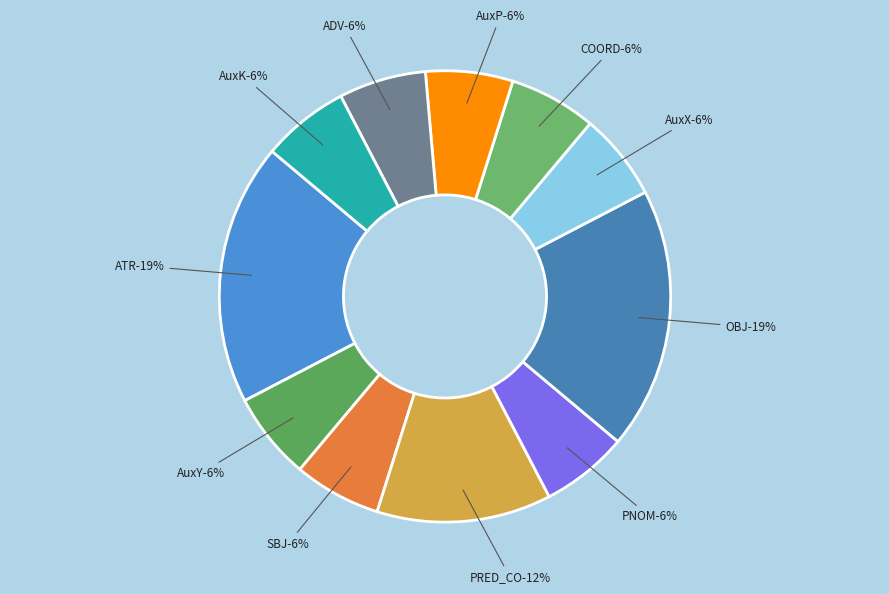

Rank the categories by value from lowest to highest.

AuxY, SBJ, PNOM, AuxX, COORD, AuxP, ADV, AuxK, PRED_CO, ATR, OBJ